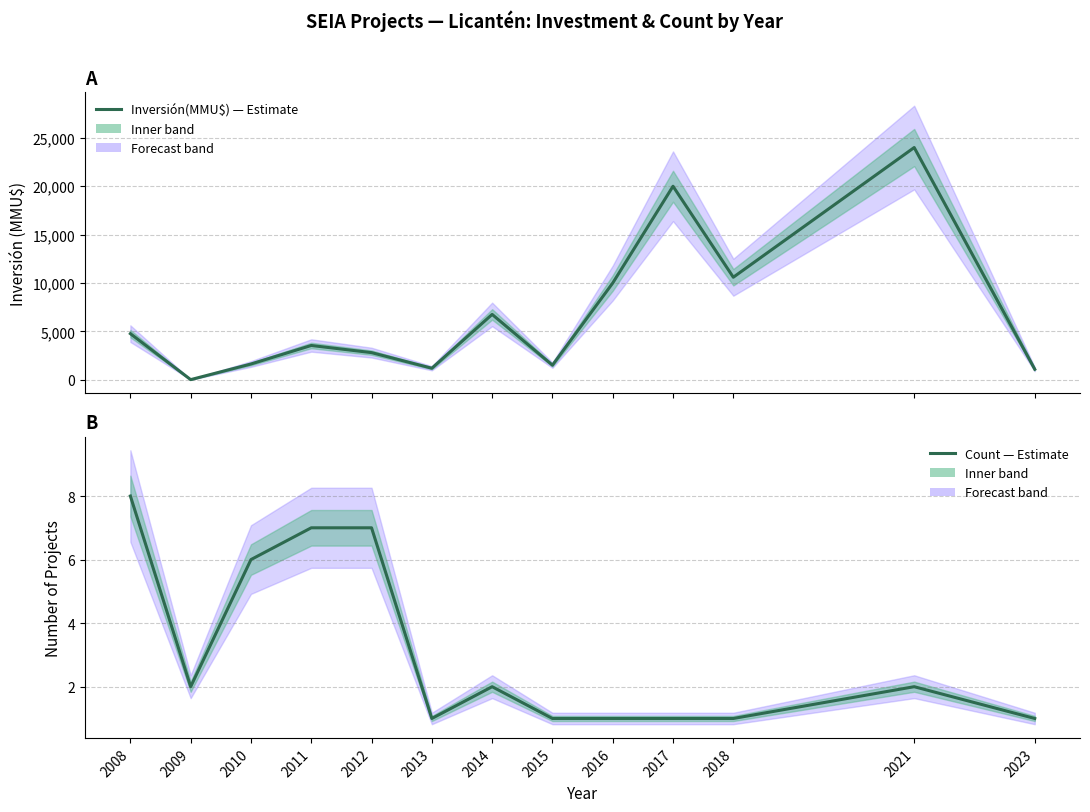

What are all the series names shown in the legend?

Inversión(MMU$), Count — Estimate